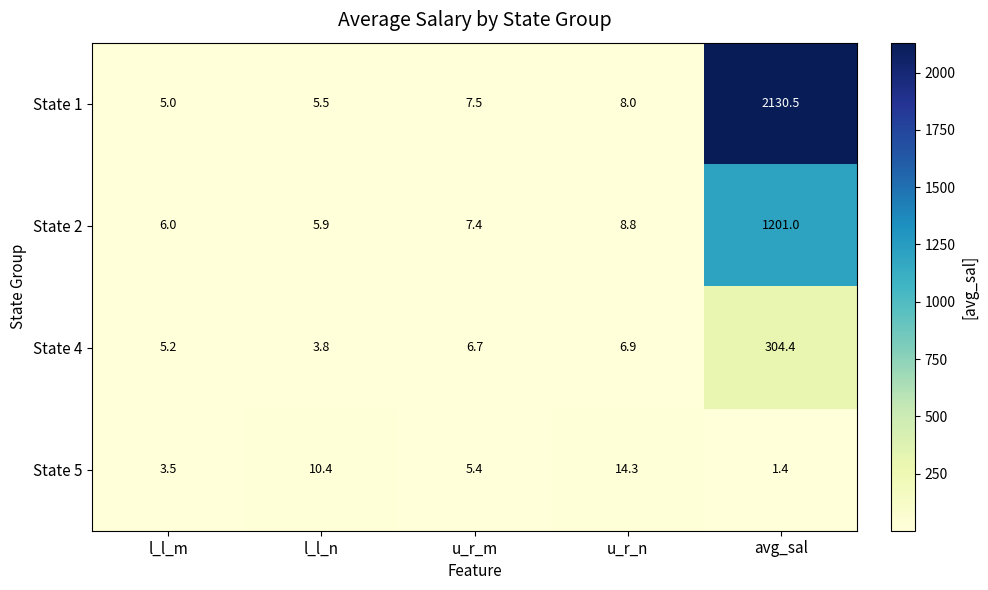

What is the minimum value for State 1?

5.0